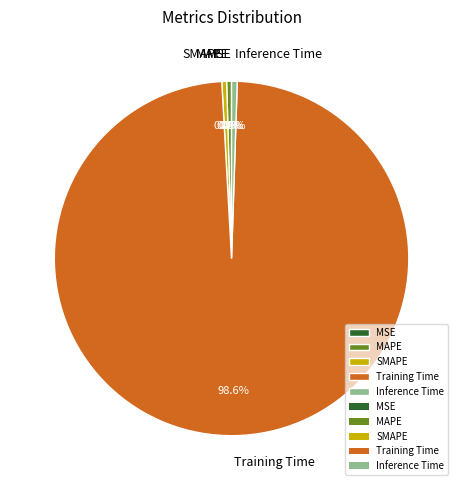

Is there any slice that represents more than half of the pie?

Yes